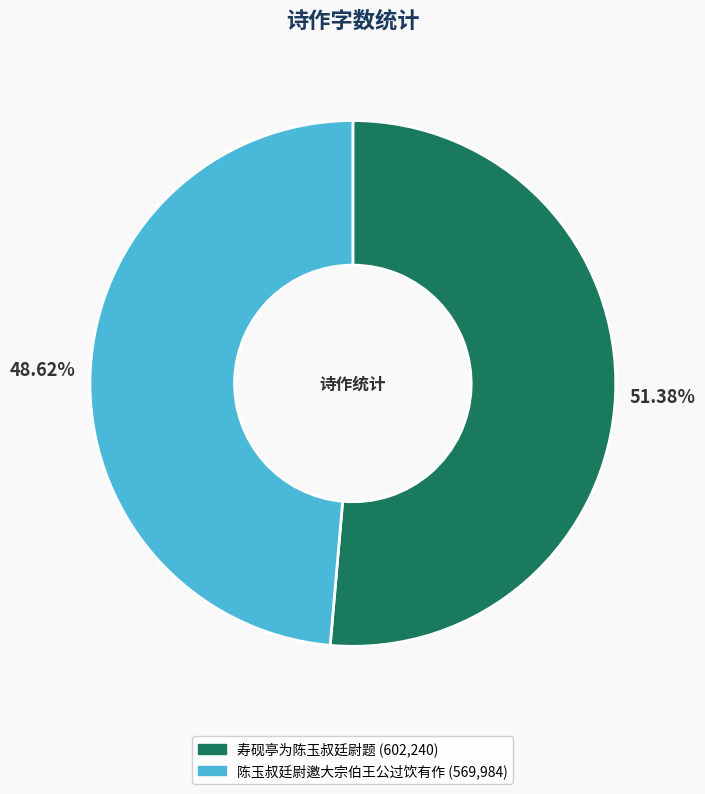

True or false: 寿砚亭为陈玉叔廷尉题 accounts for 51% of the total.

True